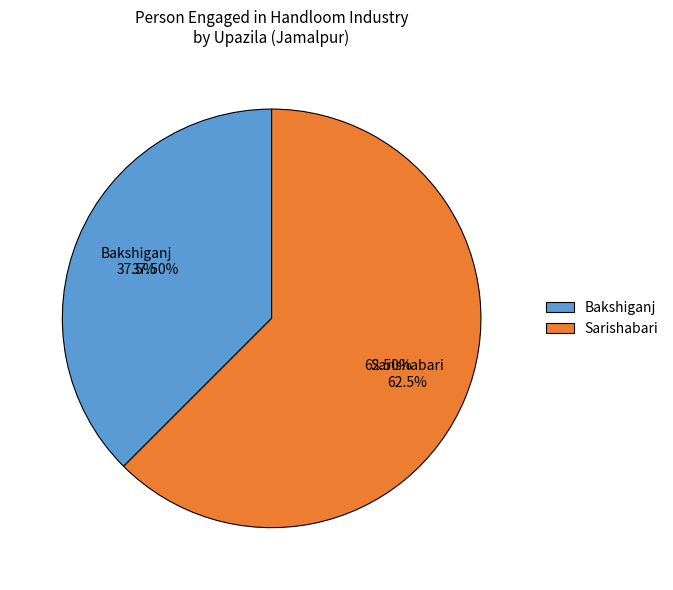

Do Sarishabari and Bakshiganj together represent more than half of the pie?

Yes